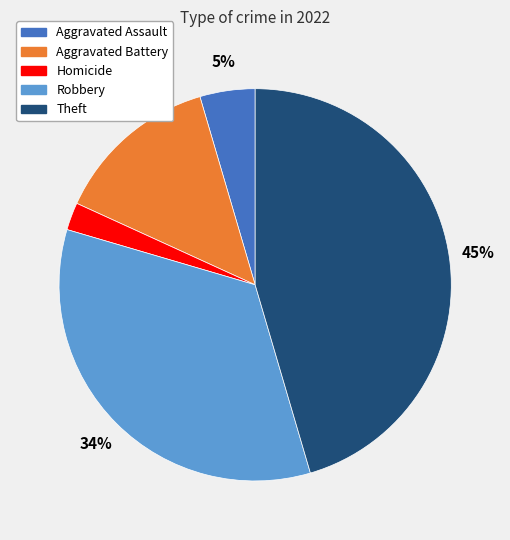

Is there any slice that represents more than half of the pie?

No